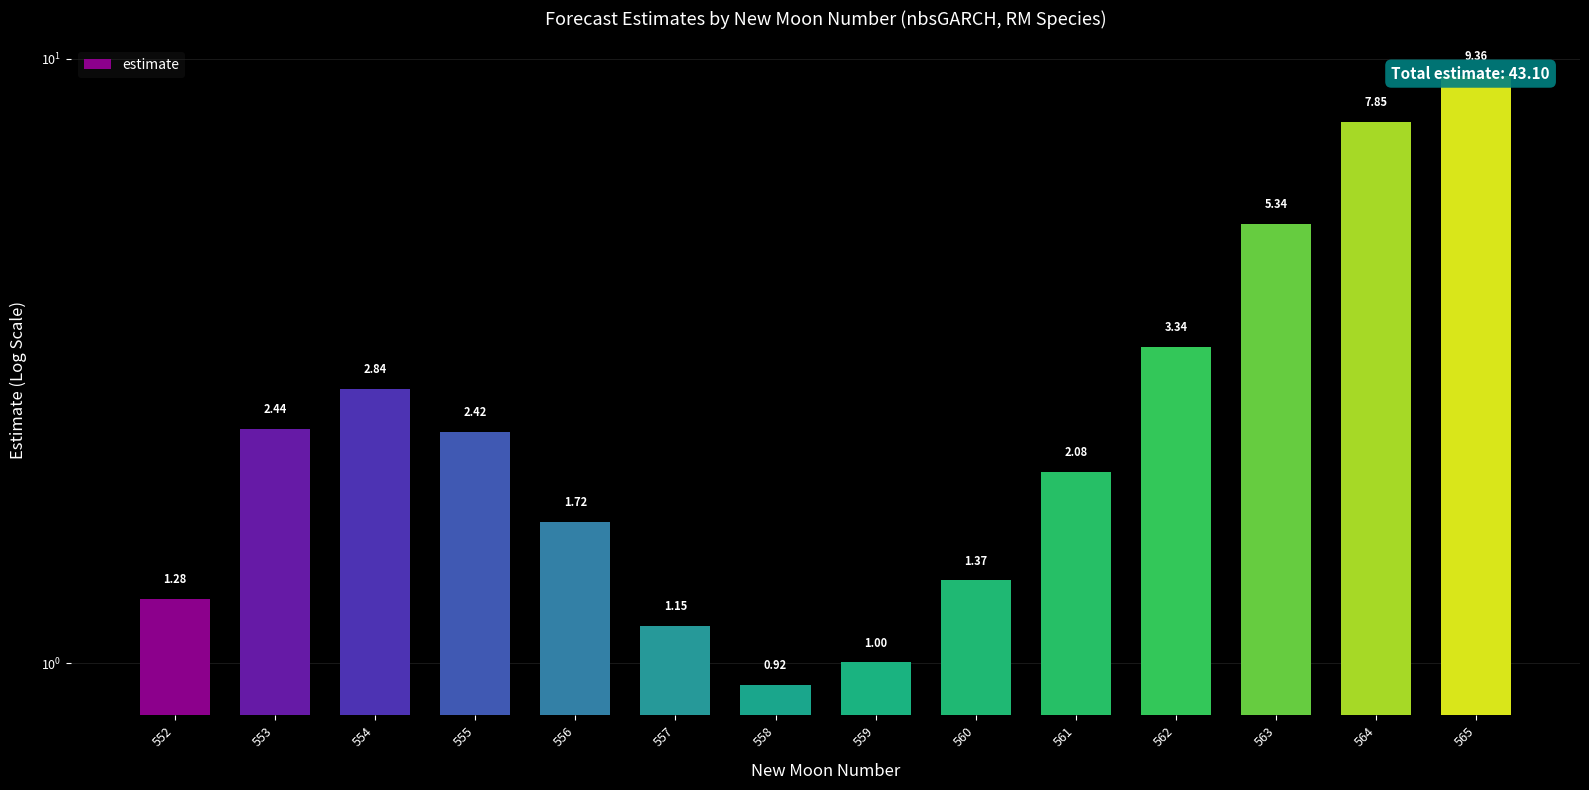

What is the sum of the values at 563 and 560?

6.7